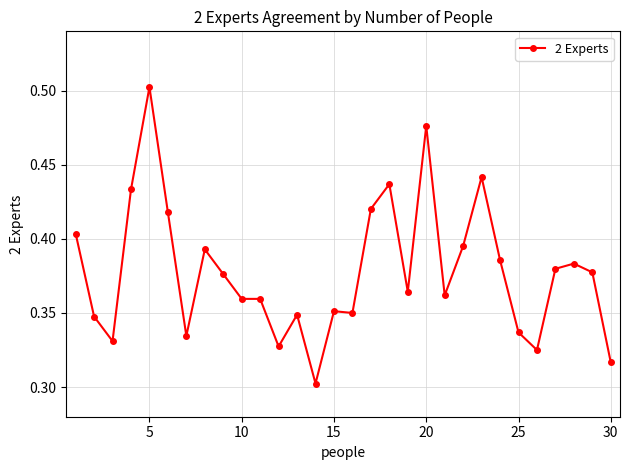

What is the sum of all values?

11.3